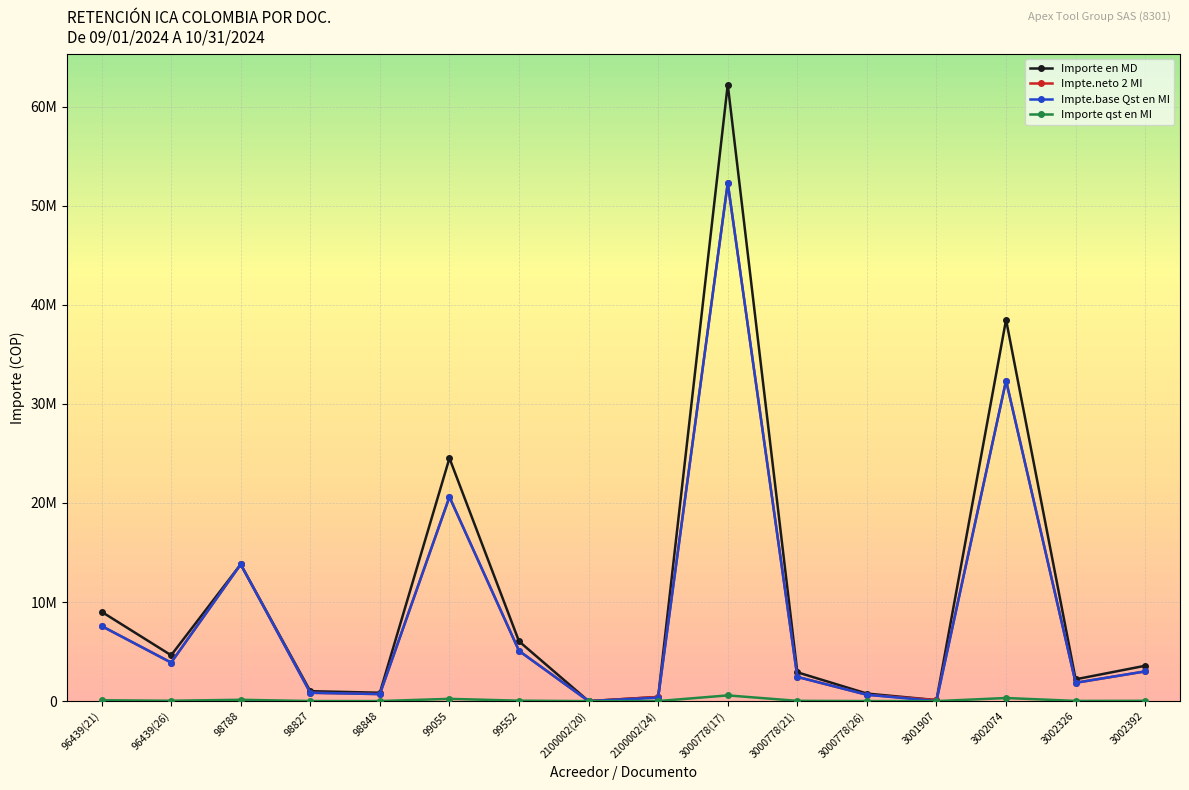

How many positive values does the Impte.base Qst en MI series have?

14